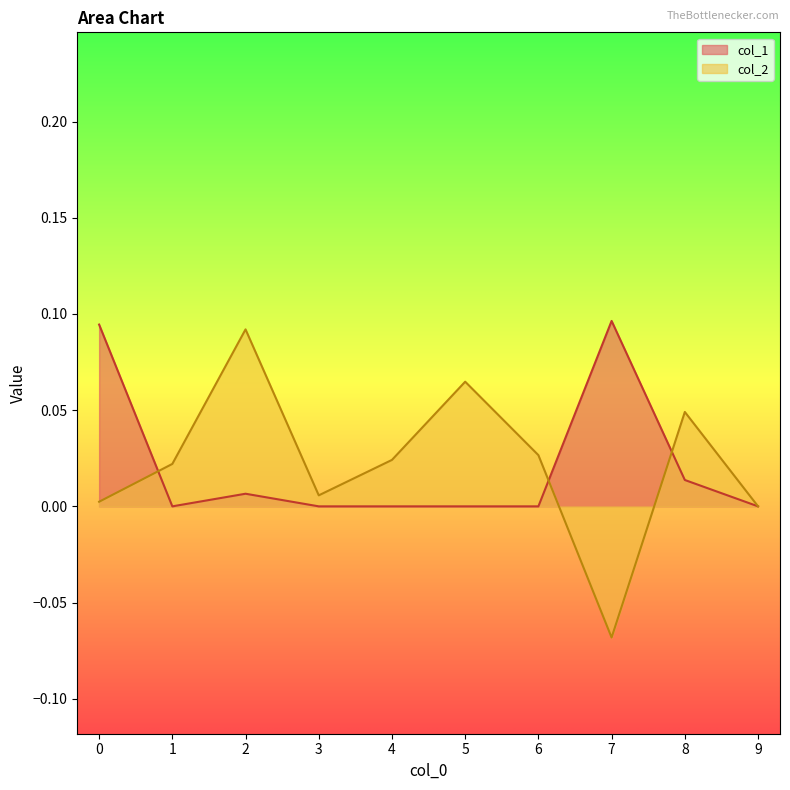

How many data points in col_2 are above 0?

8